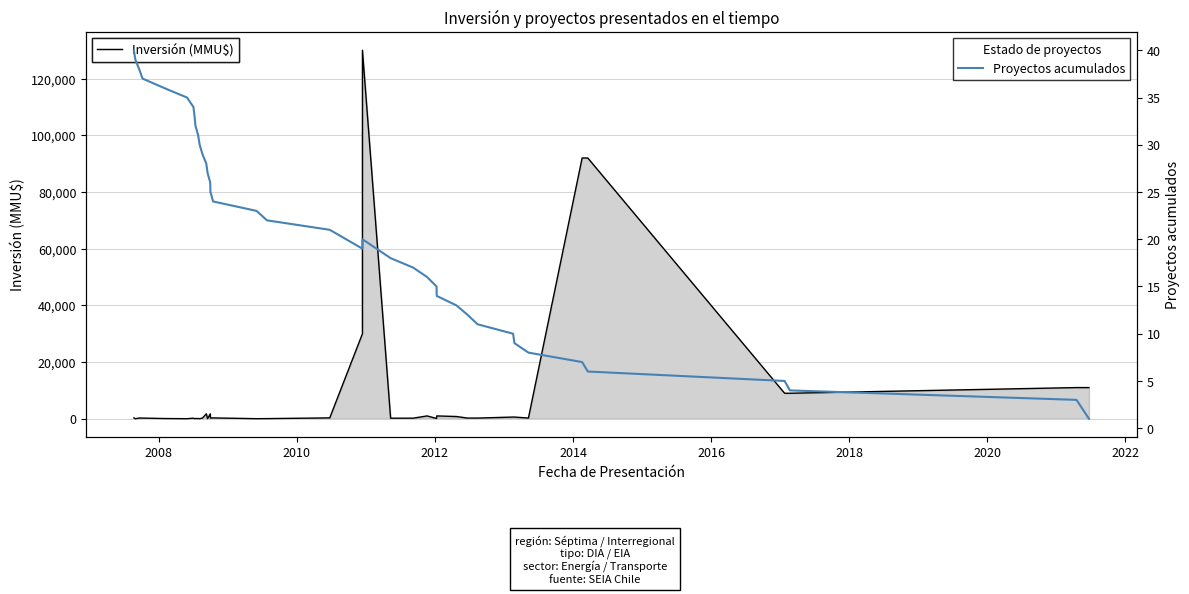

Rank the series by their average value, from lowest to highest.

Proyectos acumulados, Inversión (MMU$)